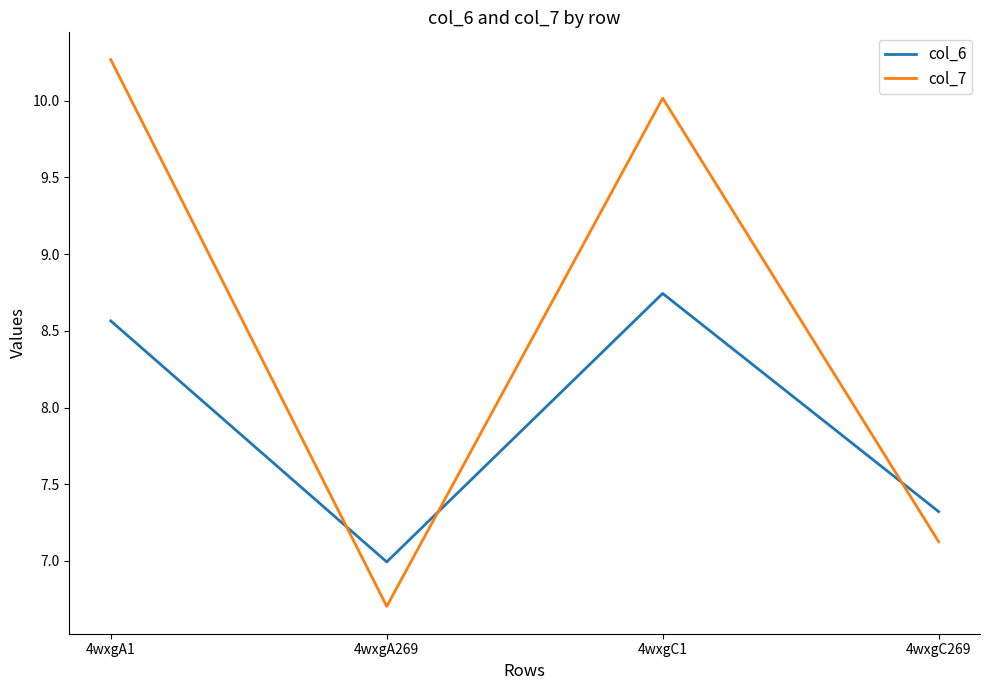

After their last crossing, which series has the higher values: col_6 or col_7?

col_6